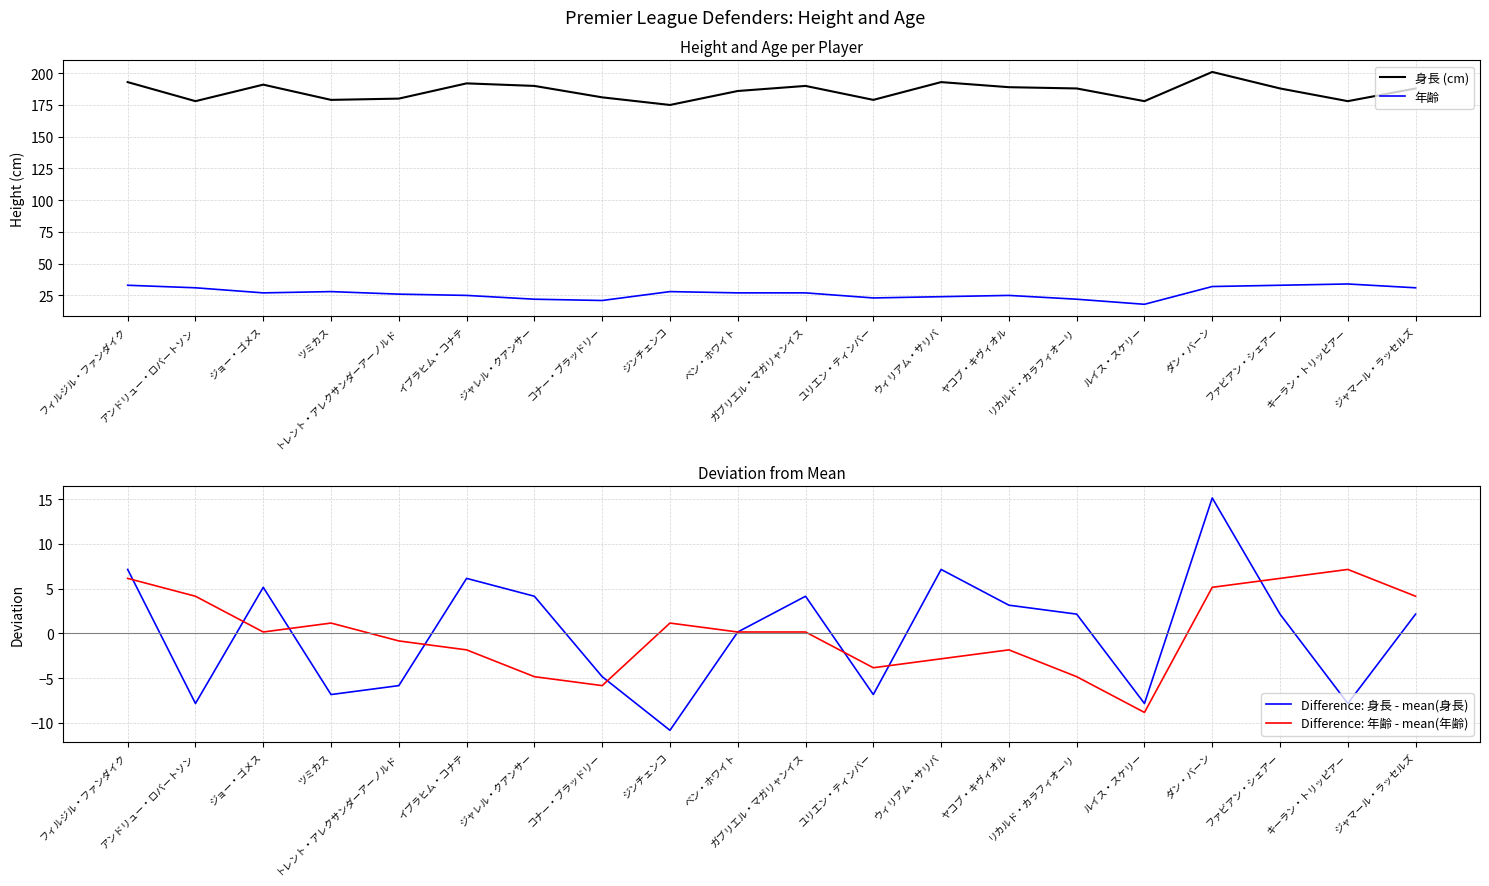

What is the value of the Difference: 身長 - mean(身長) point at the 3rd from the left?

5.2